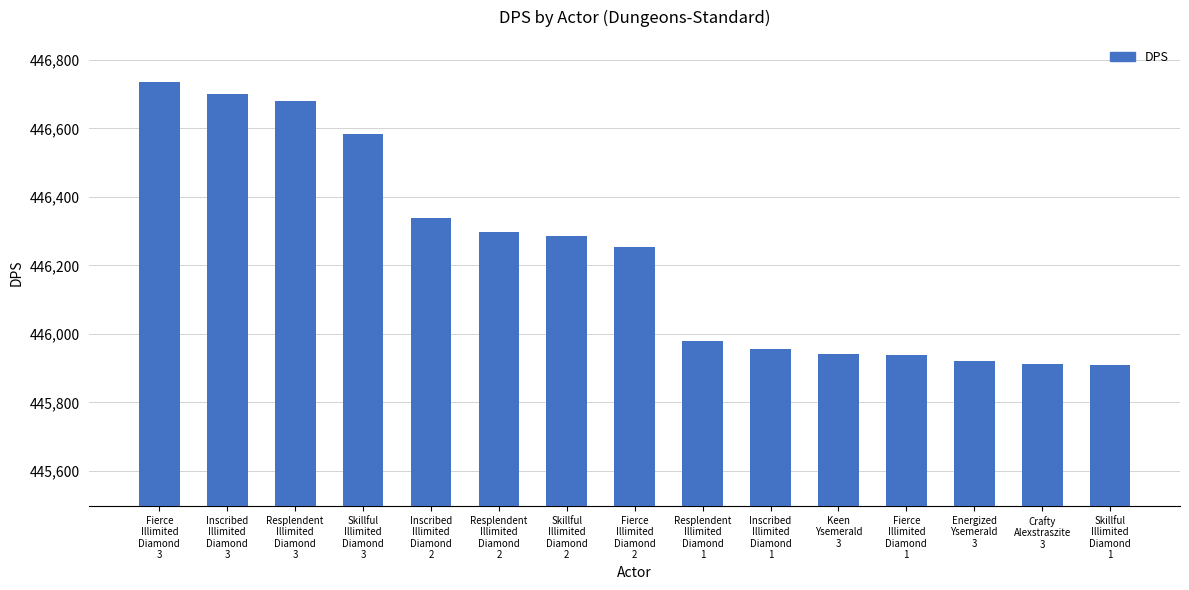

What is the change in value from Inscribed
Illimited
Diamond
3 to Keen
Ysemerald
3?

-760